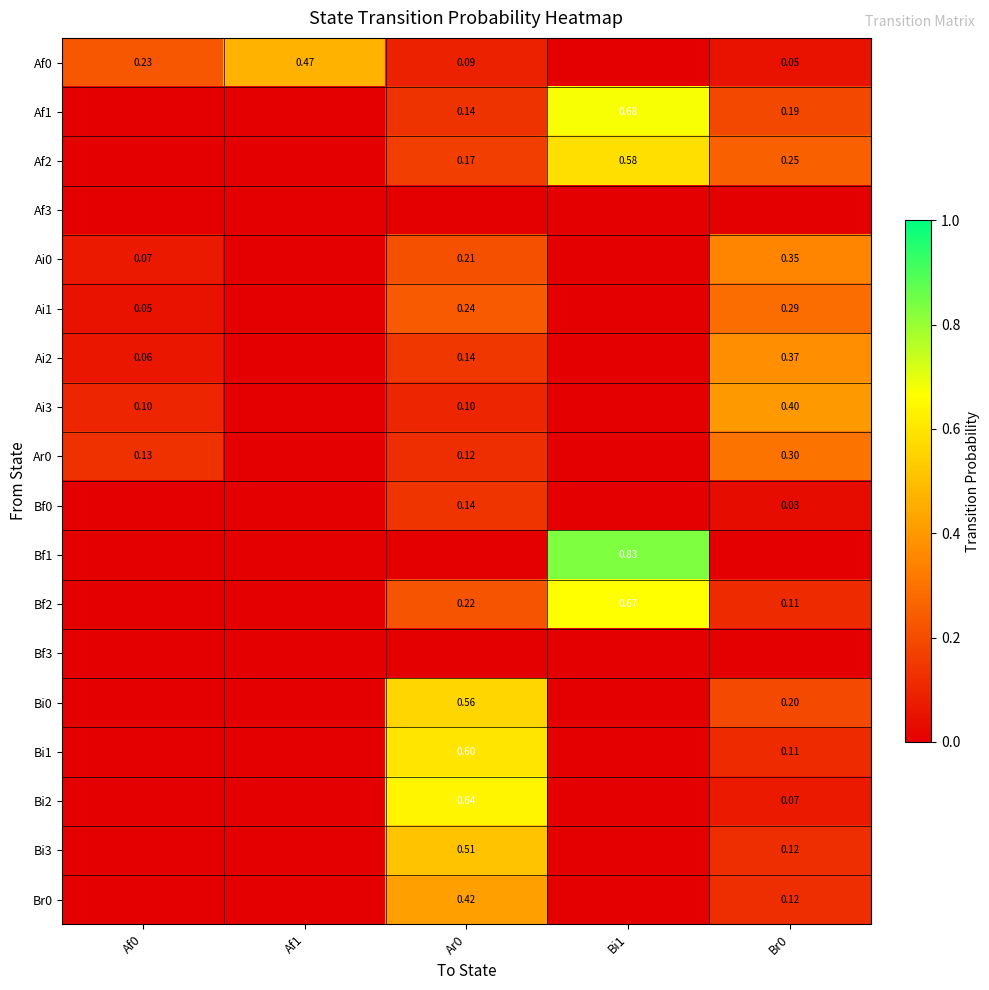

How many categories are shown in the chart?

5